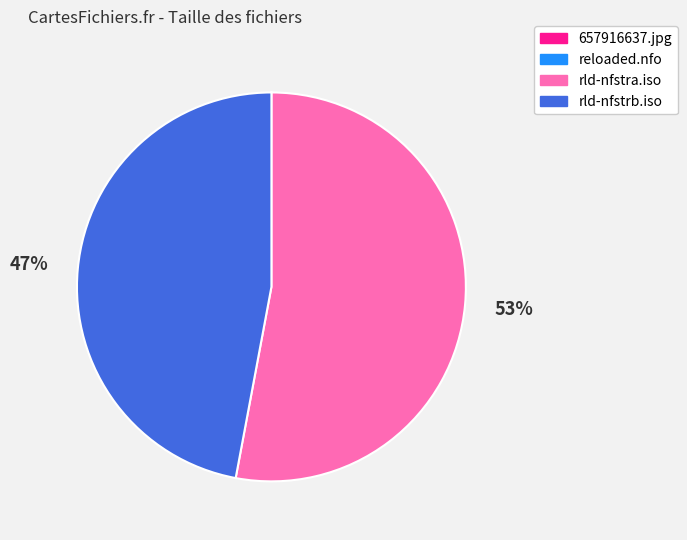

Which has a higher value, rld-nfstrb.iso or rld-nfstra.iso?

rld-nfstra.iso